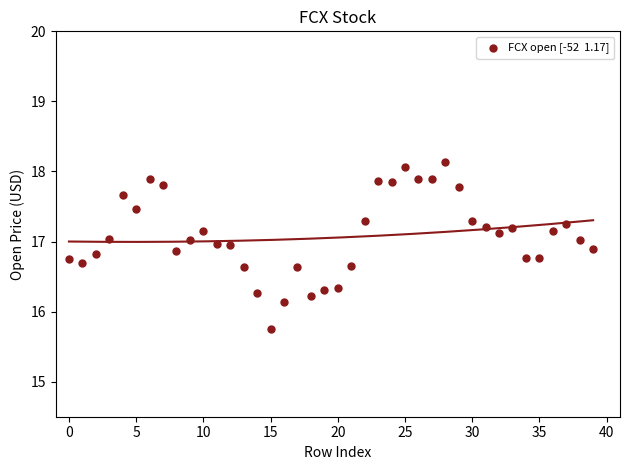

What is the range of Y values (max minus min)?

2.4